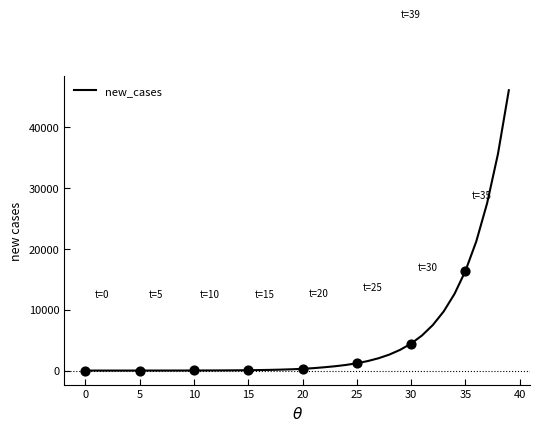

What is the maximum value shown in the chart?

46106.8